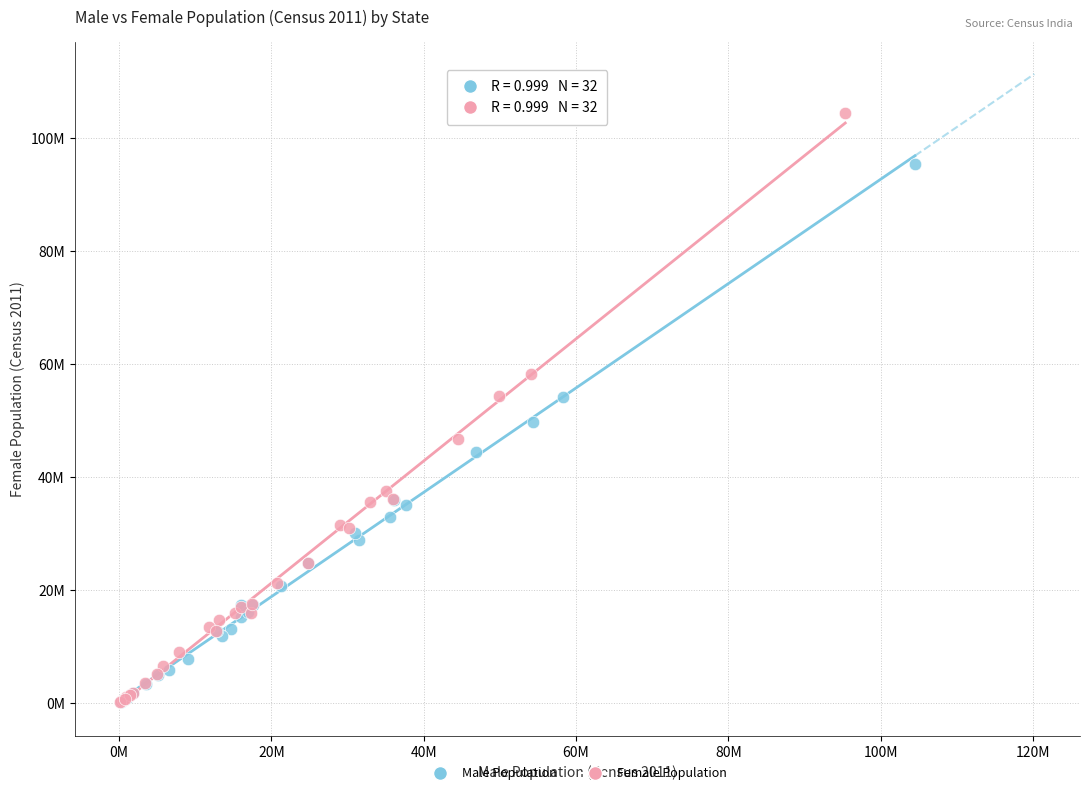

What are all the series names shown in the legend?

Male Population, Female Population